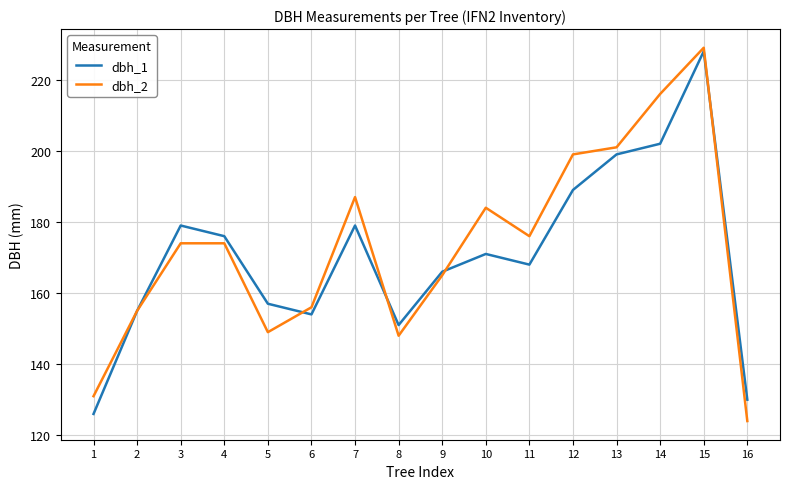

Is it true that dbh_1 equals 223 at 1?

False